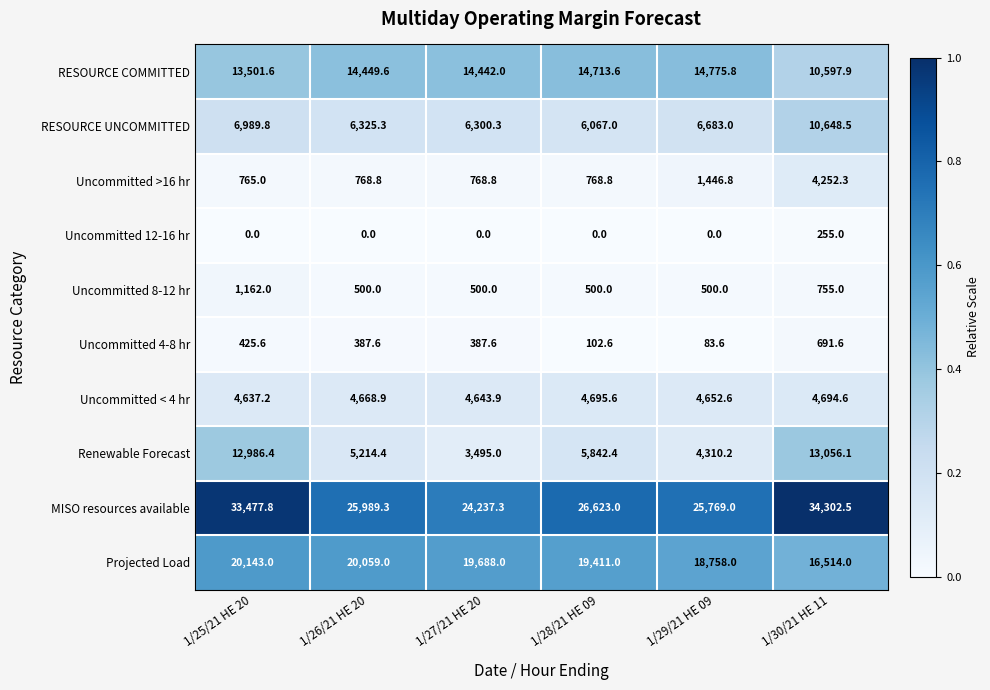

Which series has the largest range (max minus min)?

MISO resources available